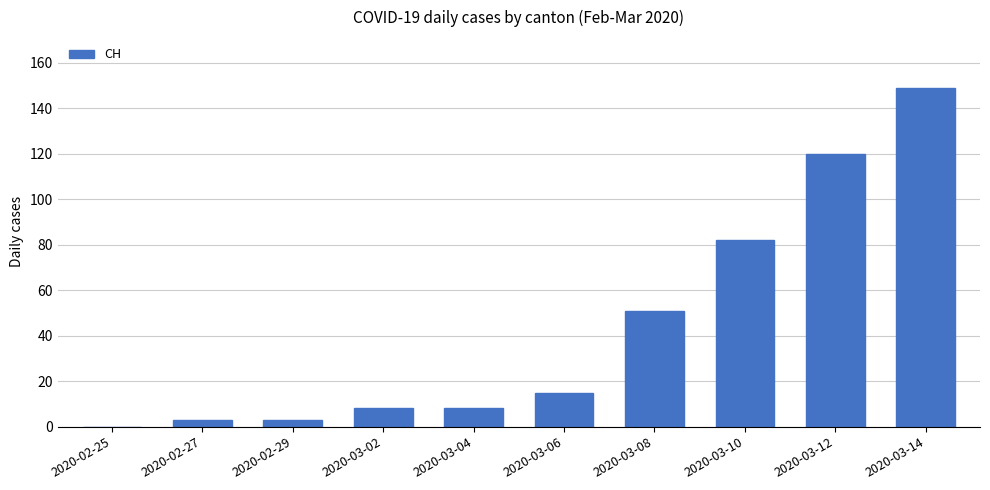

What is the average value?

44